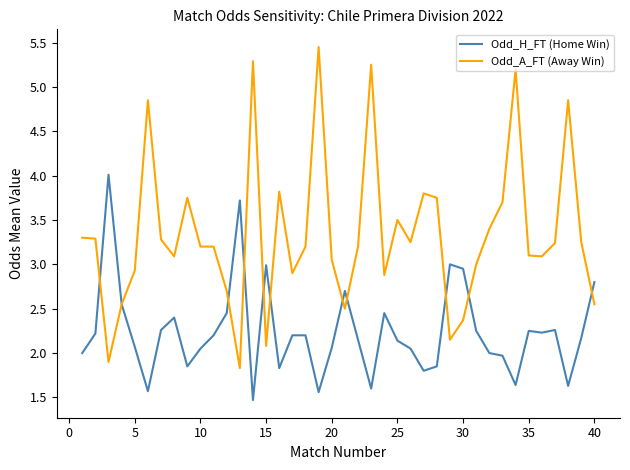

Which series has the widest spread of values?

Odd_A_FT (Away Win)